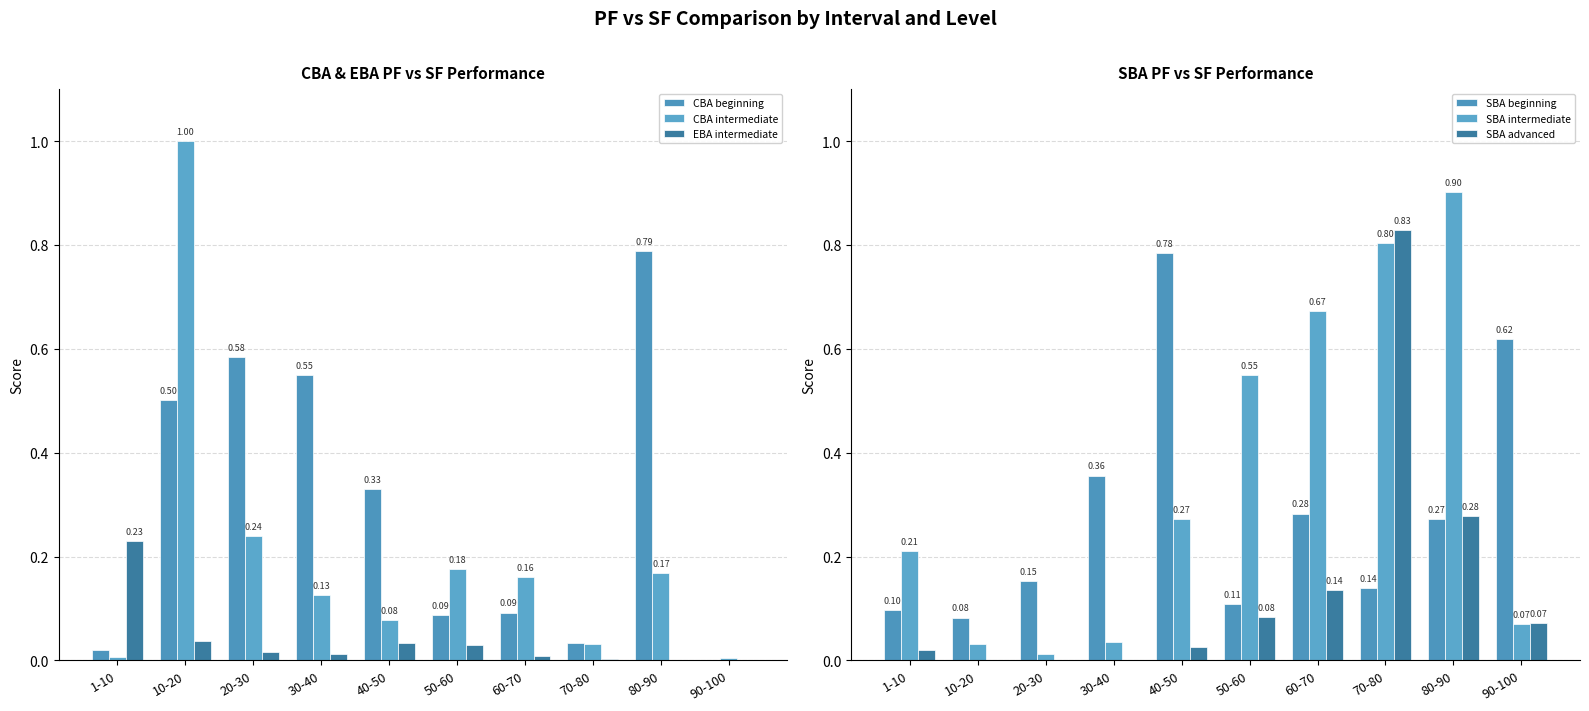

What is the spread (max minus min) of values at 20-30?

0.6